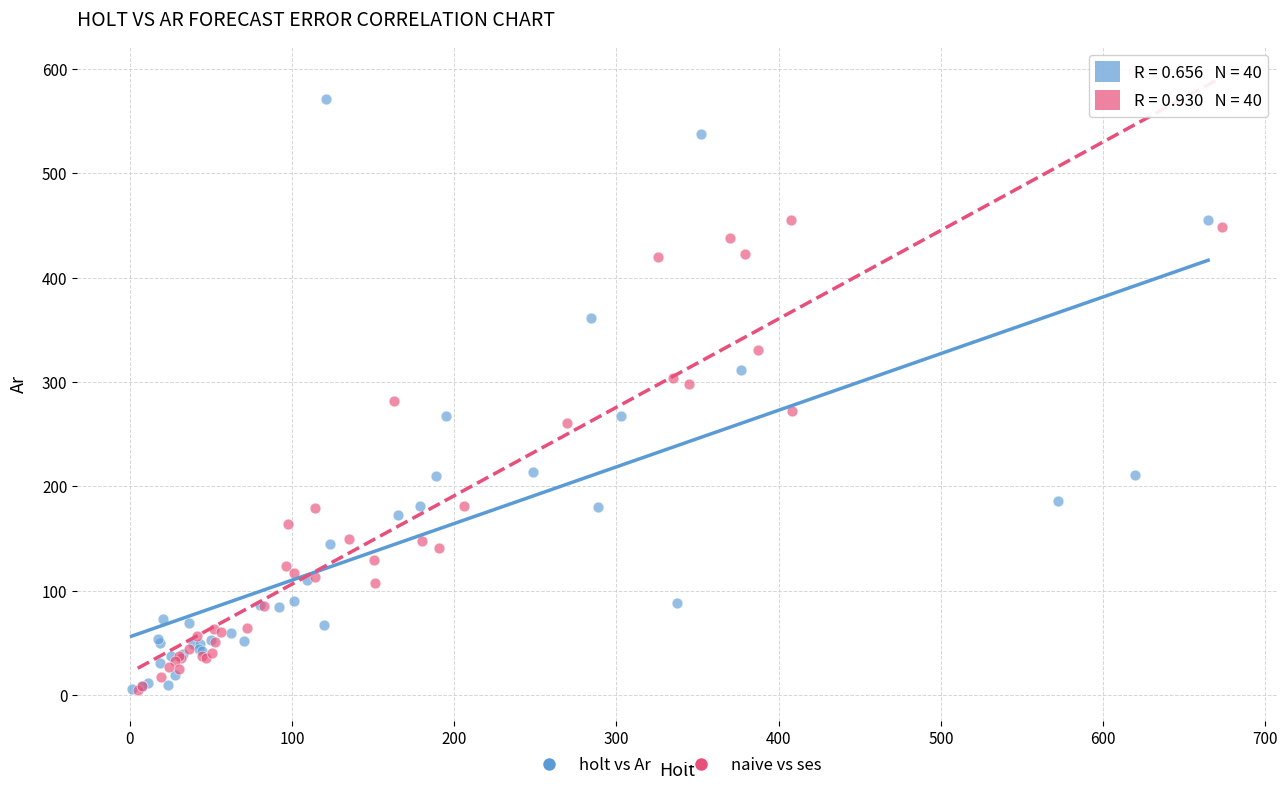

Which series reaches the maximum Y coordinate?

holt vs Ar